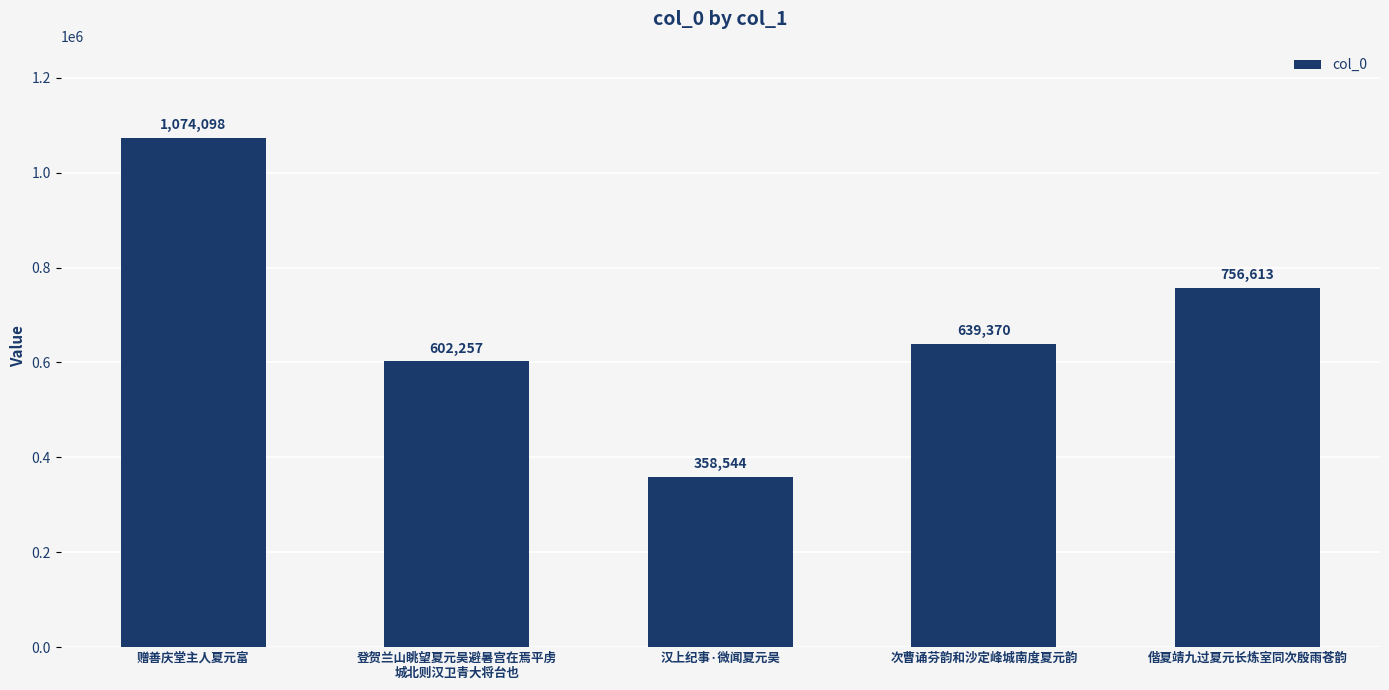

What is the change in value from 登贺兰山眺望夏元昊避暑宫在焉平虏
城北则汉卫青大将台也 to 汉上纪事·微闻夏元昊?

-243713